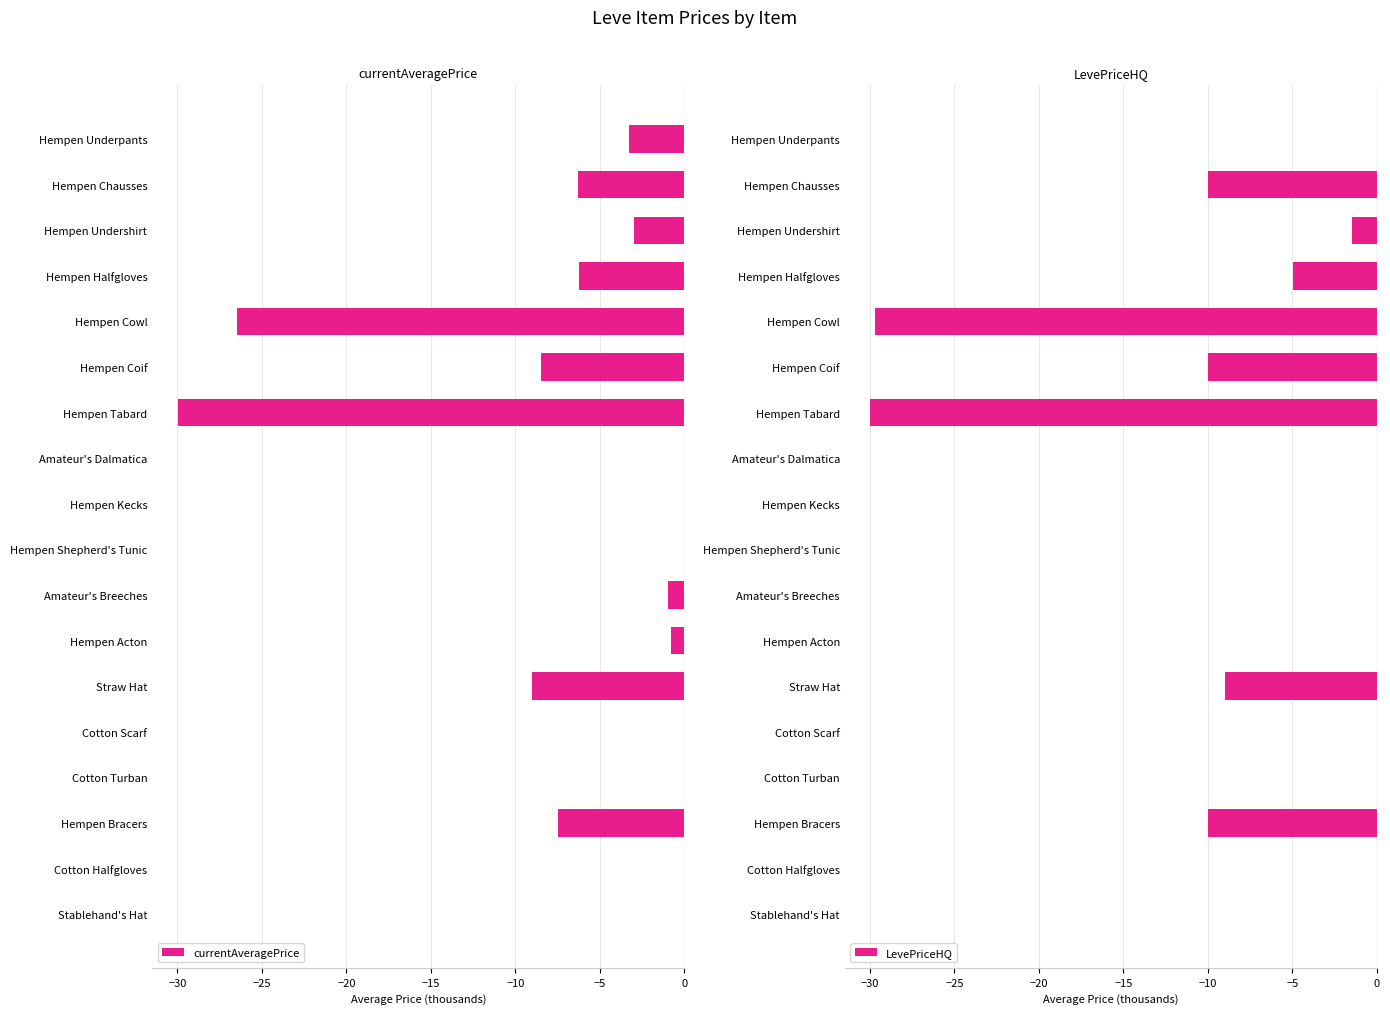

How many bars are there in total?

36